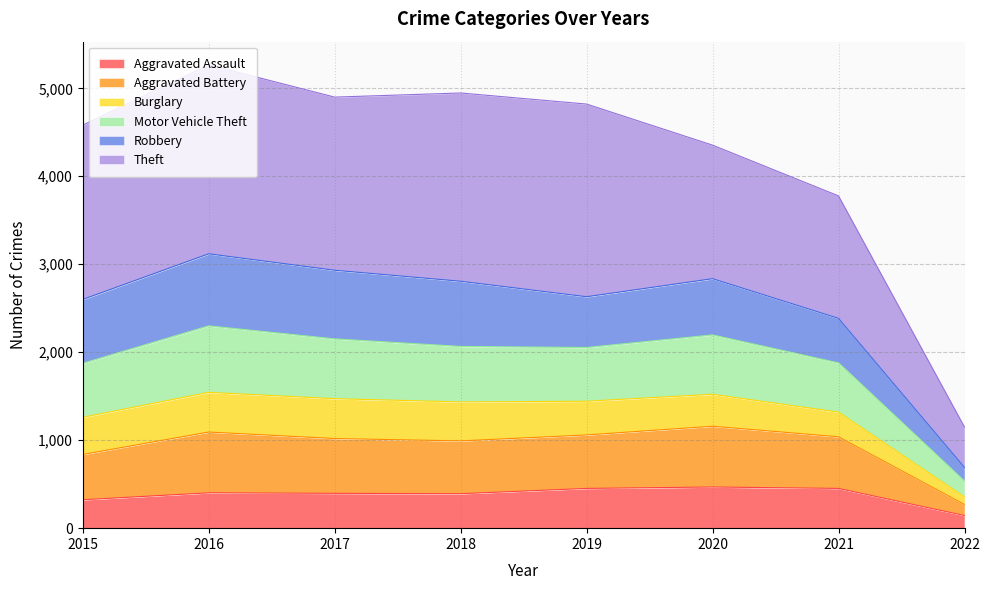

Which has a higher value, 2020 or 2022?

2020